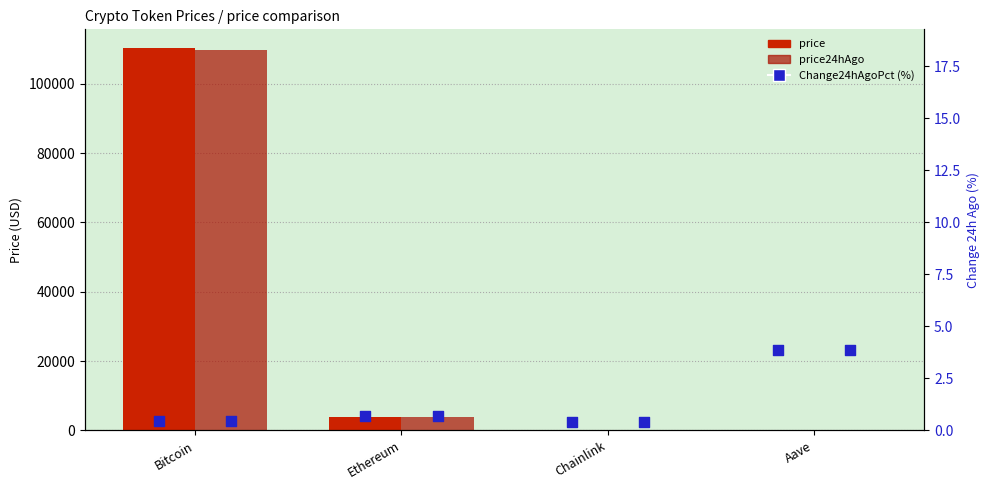

At which category is the sum across all series the highest?

Bitcoin